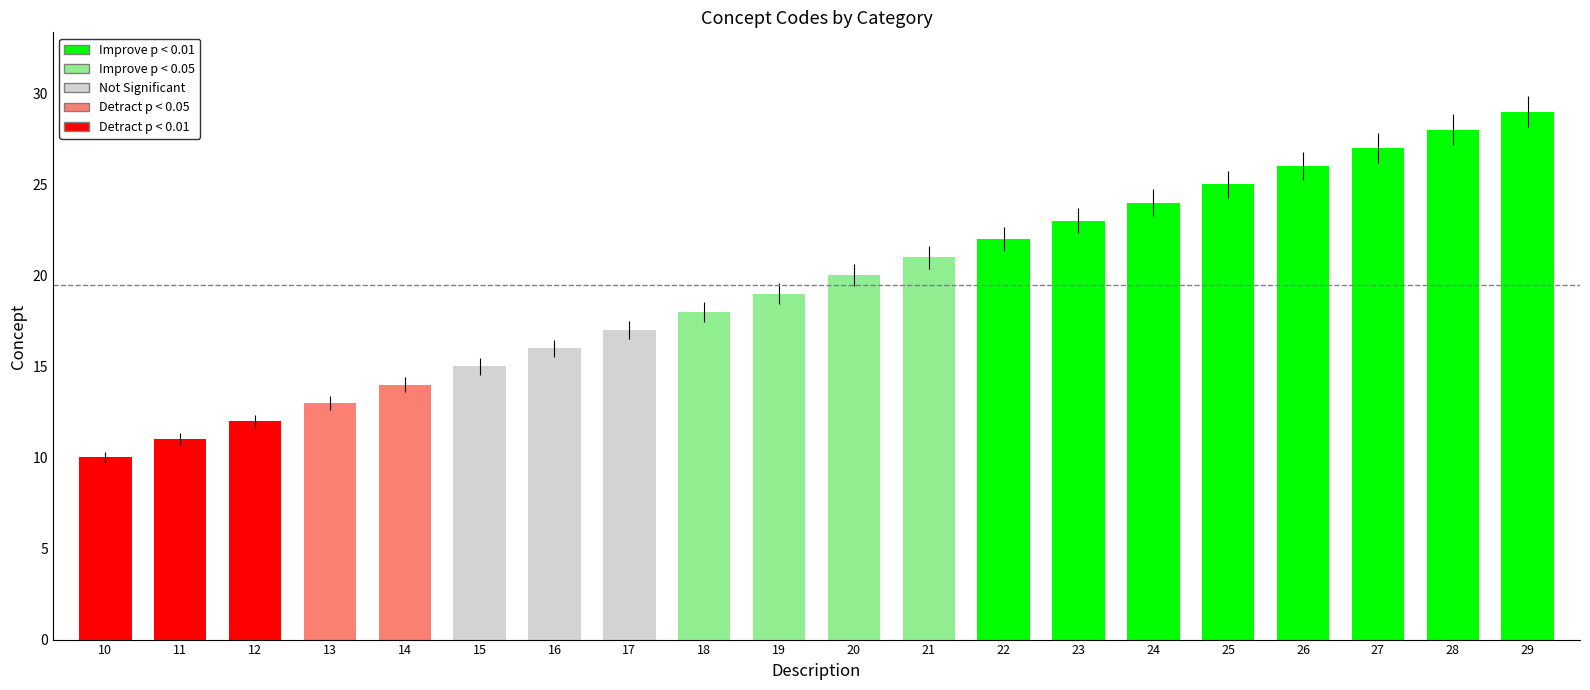

How many bars are there in total?

20